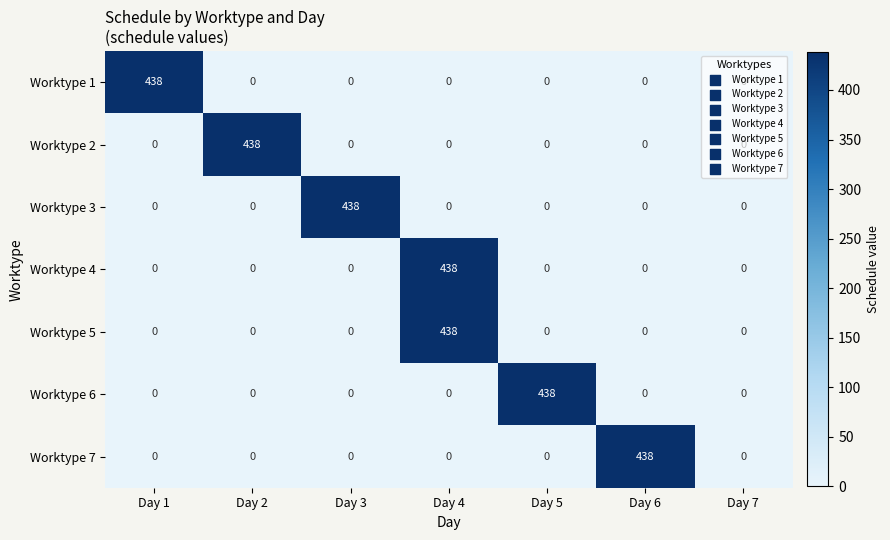

Between Day 2 and Day 7, which series saw the biggest shift?

Worktype 2